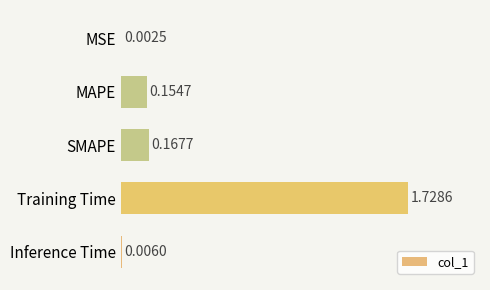

At which label is the value closest to 0?

MSE